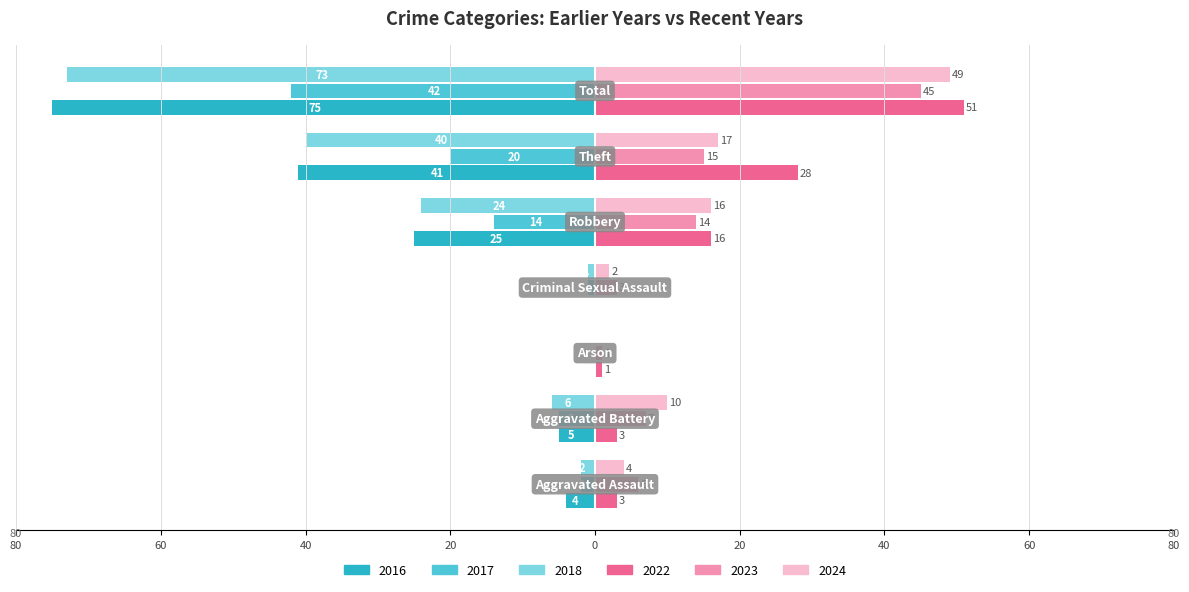

What are all the series names shown in the legend?

2016, 2017, 2018, 2022, 2023, 2024